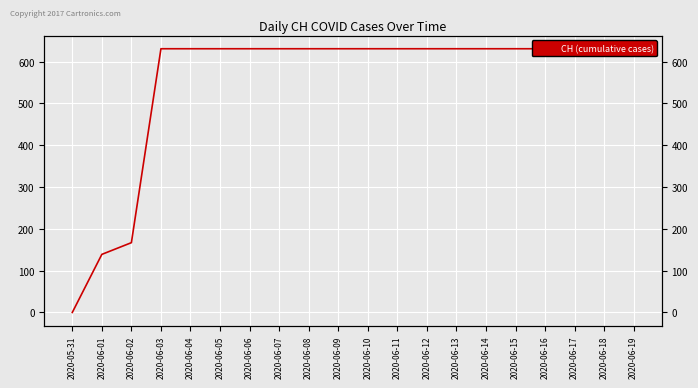

Is it true that the value at 2020-06-14 is 631?

True